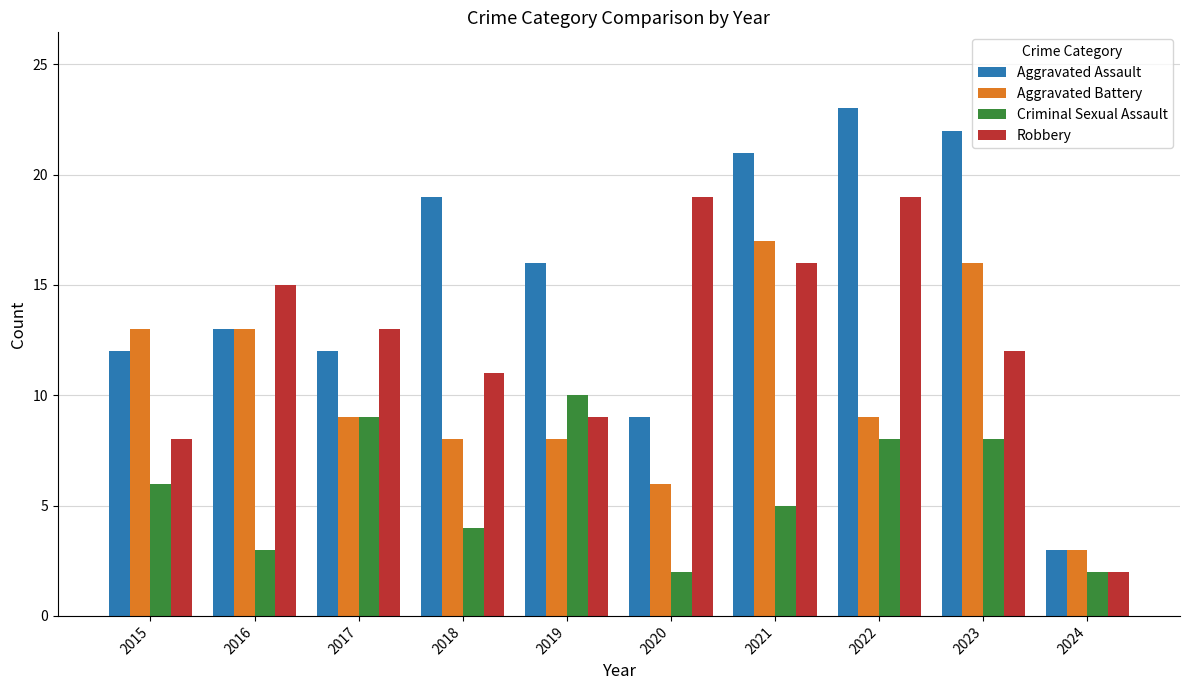

List the series in order of their overall mean, lowest first.

Criminal Sexual Assault, Aggravated Battery, Robbery, Aggravated Assault